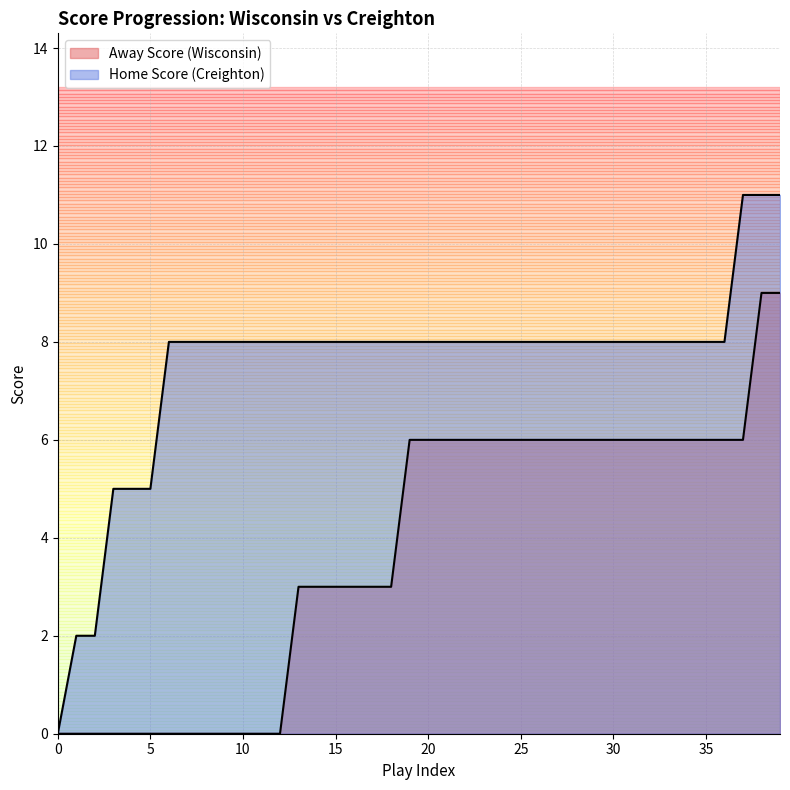

Is it true that Home Score equals 2 at 1?

True